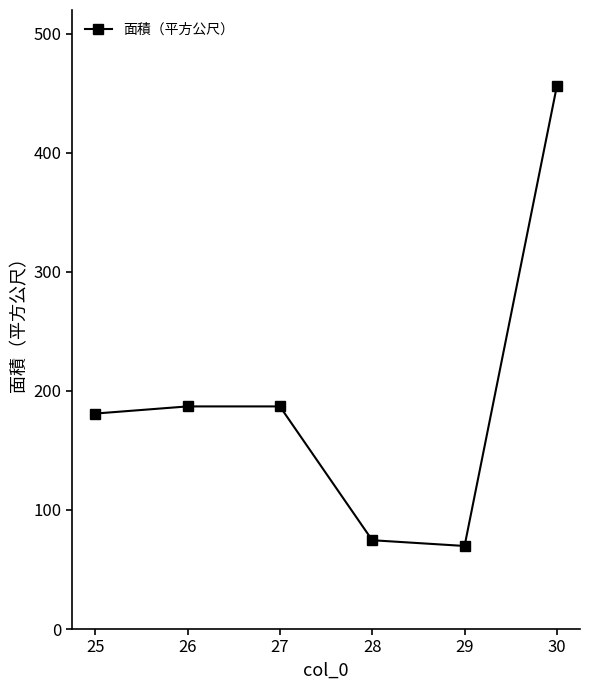

Which label corresponds to the largest value in the chart?

30